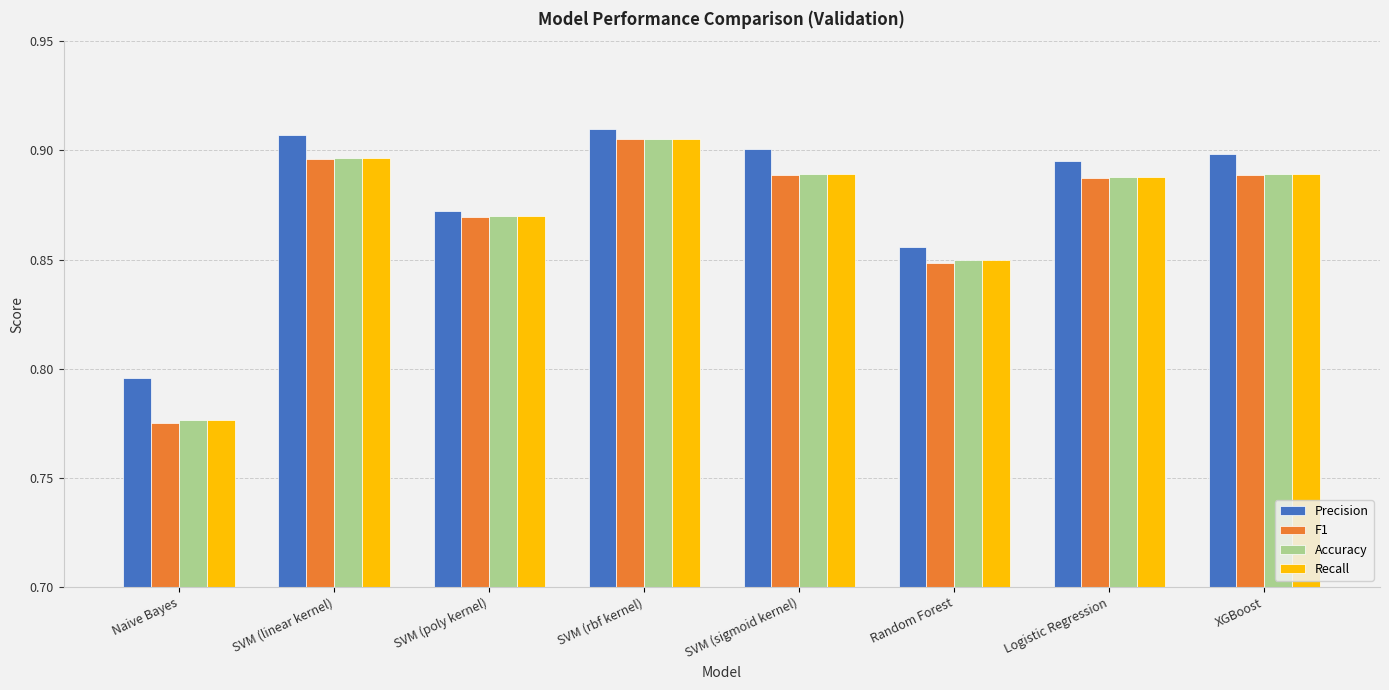

At which category is the sum across all series the highest?

SVM (rbf kernel)